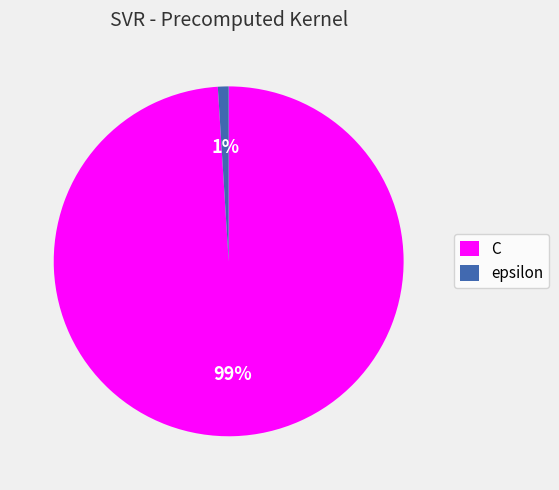

Count the number of slices in the pie.

2